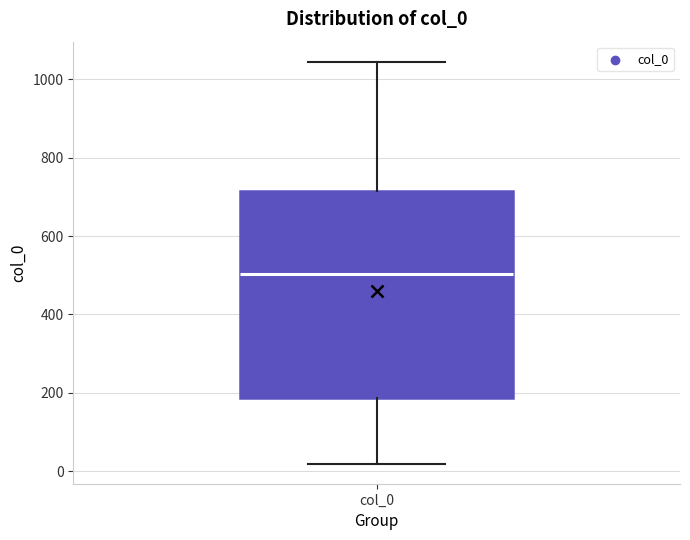

Transcribe this box plot: give where the median line is, the range the box spans, and where the two whiskers end, as read against the y-axis. The values are not printed on the chart, so give them approximately, as read against the axis.

median 500, box 180 to 720, whiskers 20 to 1040